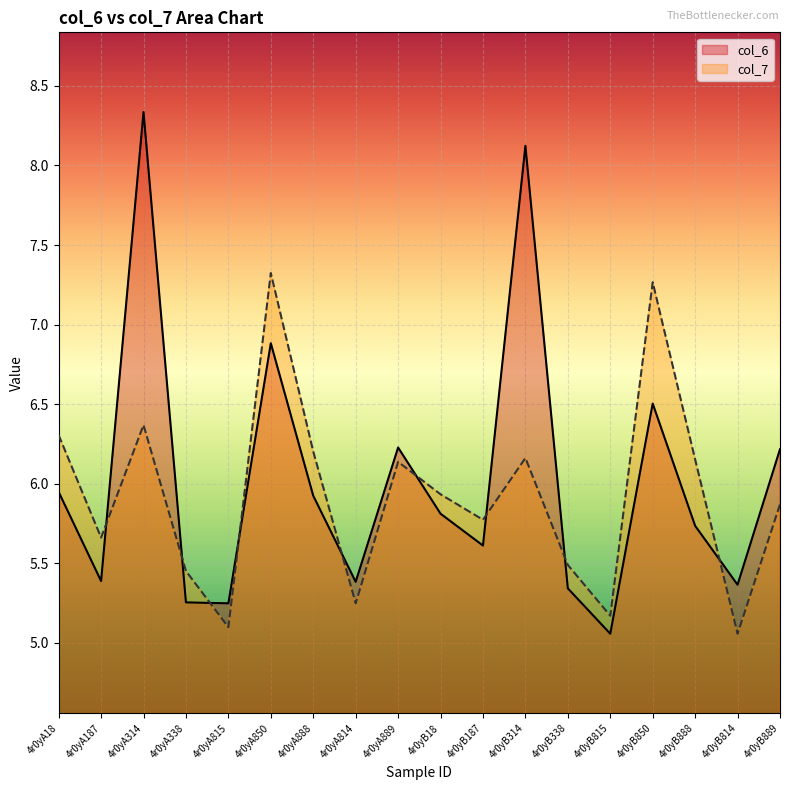

At 4r0yA314, list the series in order from largest to smallest.

col_6, col_7